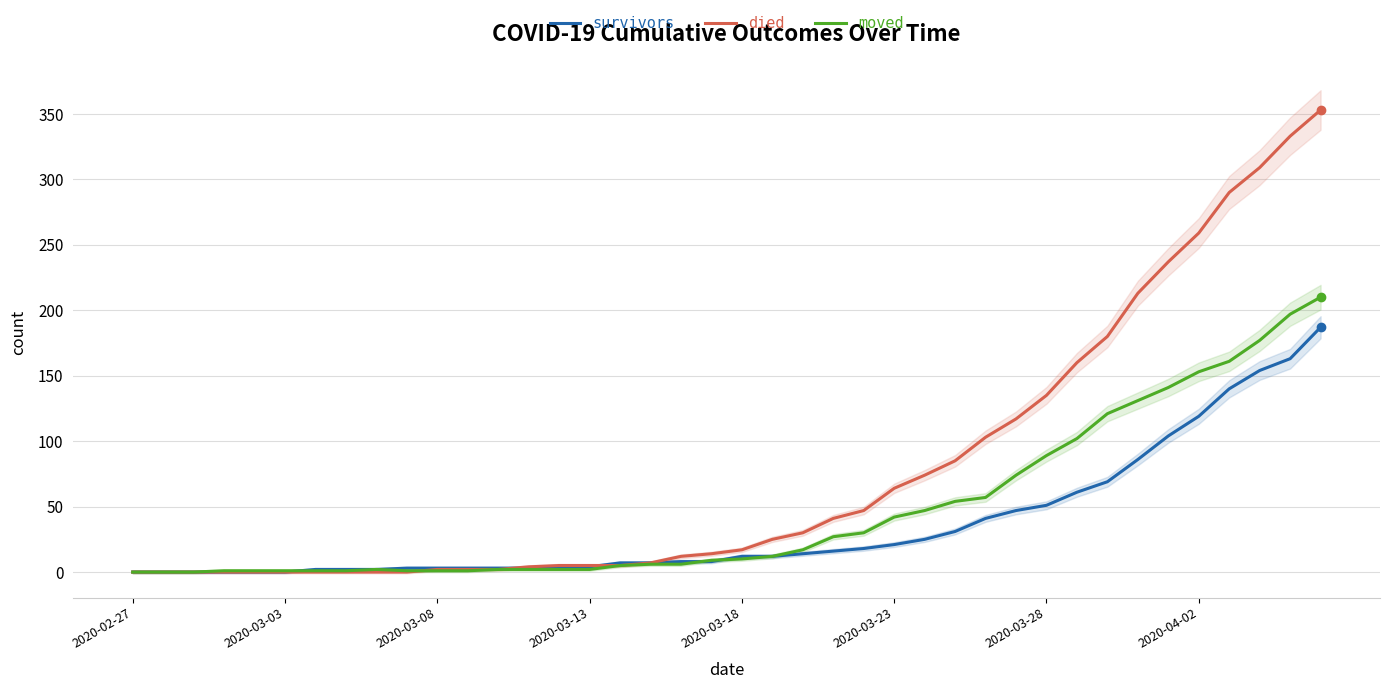

What position from the left is 2020-03-18?

21